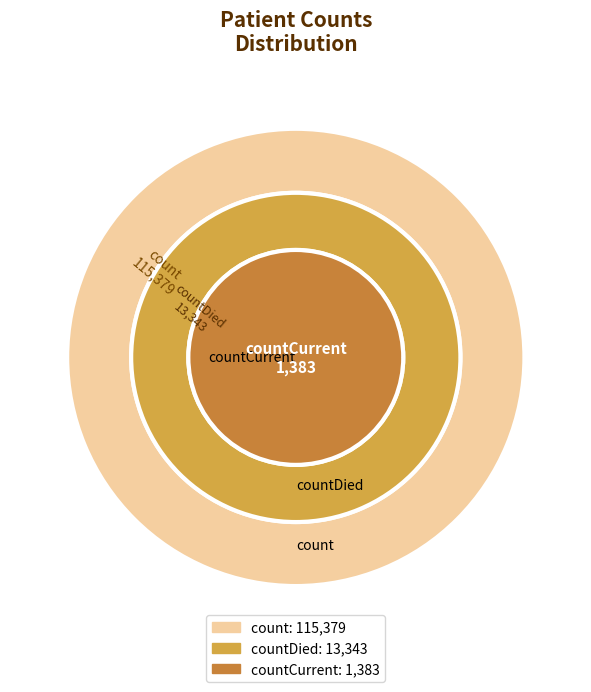

Does count account for over 50% of the chart?

Yes